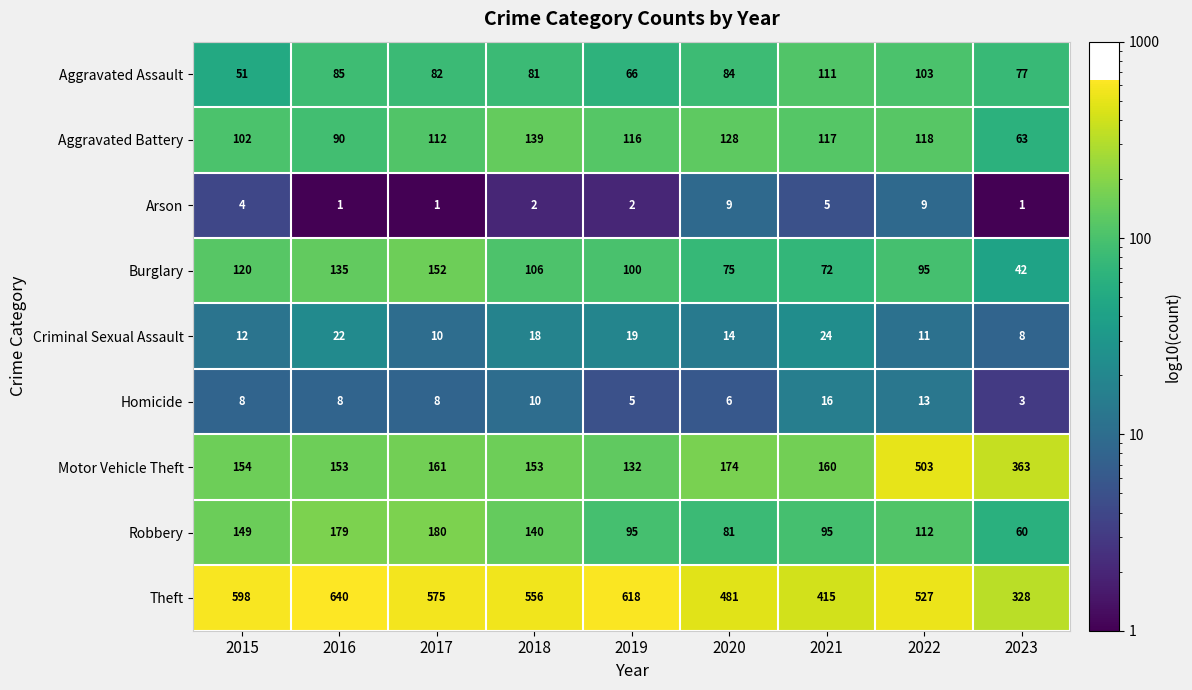

What is the average value of the Aggravated Assault series?

82